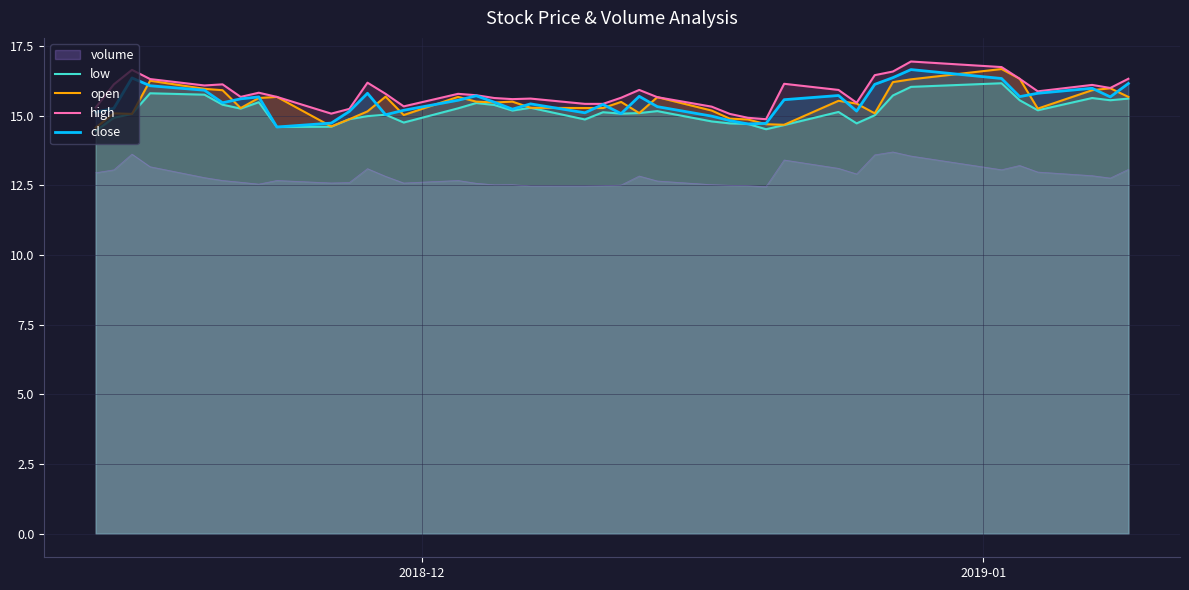

True or false: volume and low intersect in this chart.

False